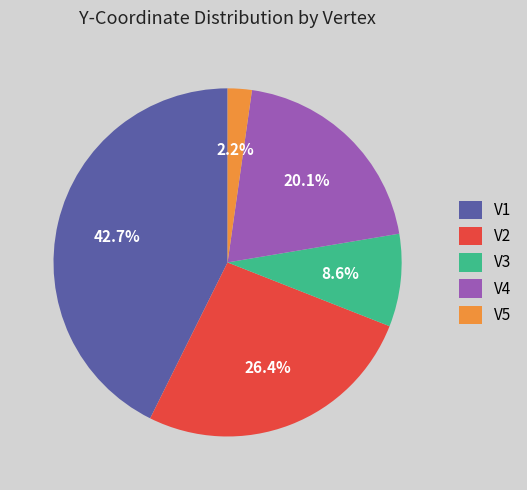

To the nearest percent, what portion does V2 represent?

26%